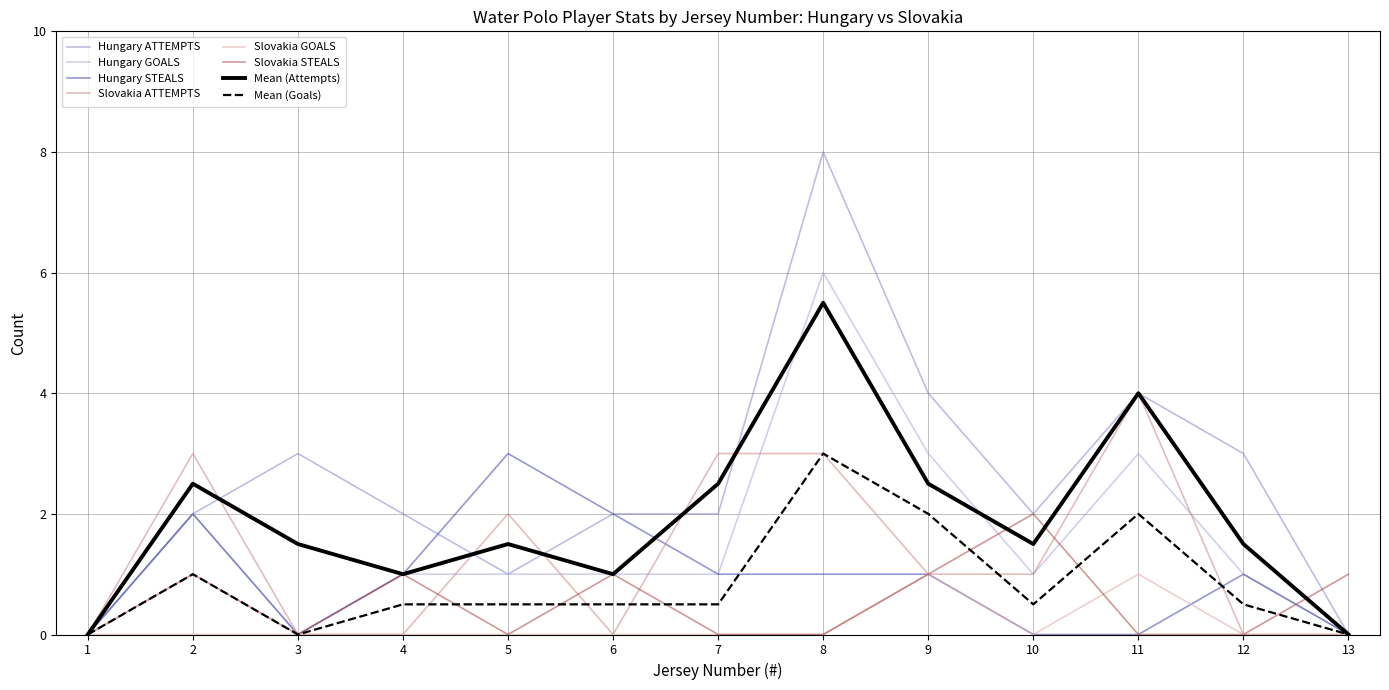

How many values in the Slovakia ATTEMPTS series are below 1?

6